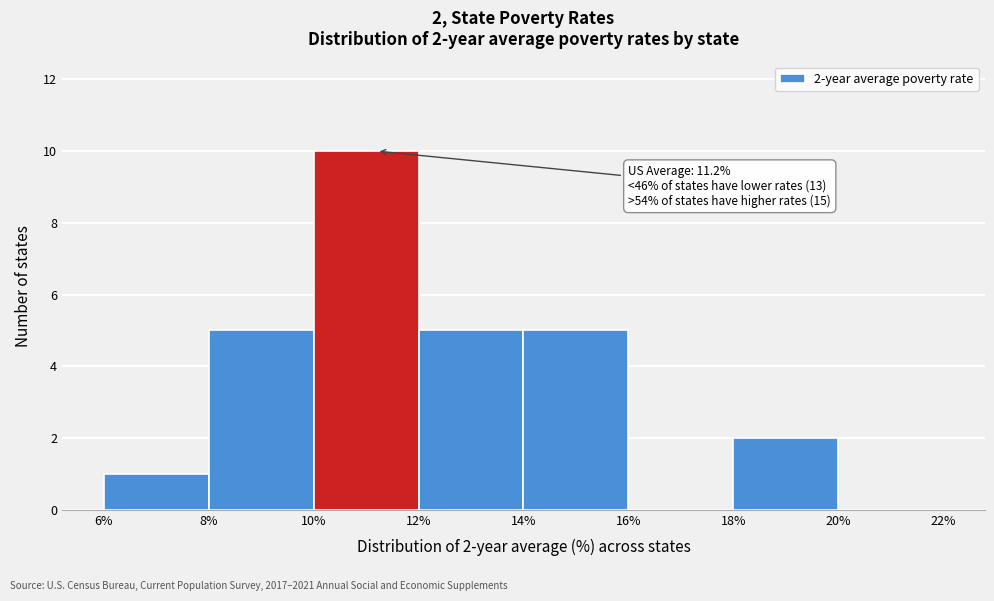

Over which range of the x-axis is the bar tallest?

10% to 12%